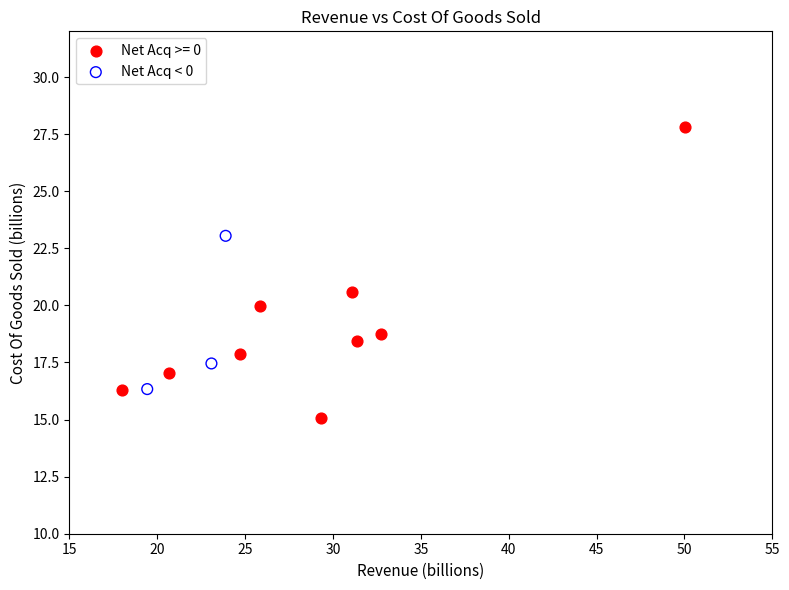

Which series has the largest Y range (max minus min)?

Net Acq >= 0